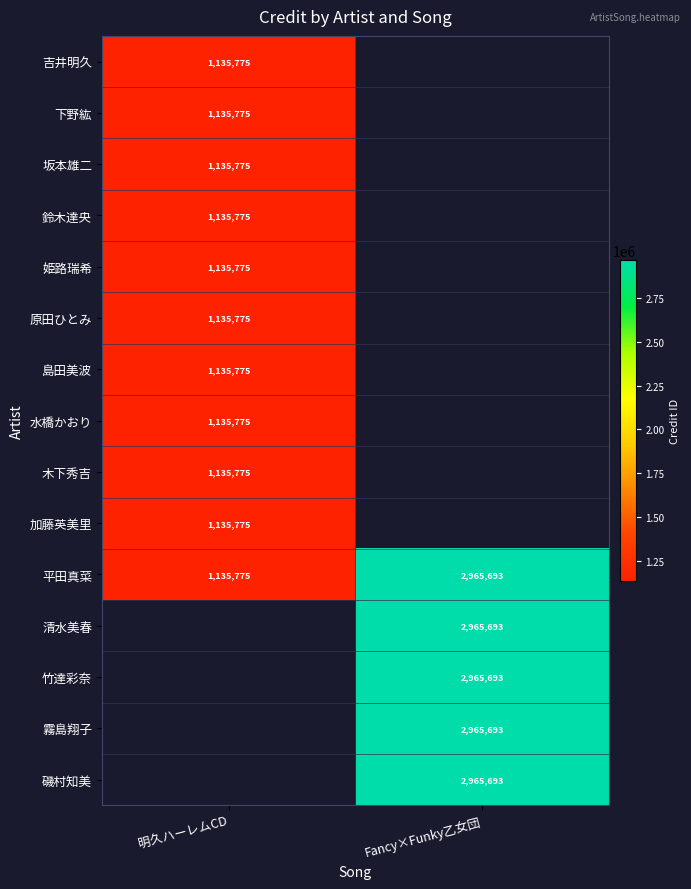

At how many categories does at least one series exceed 2236830?

1